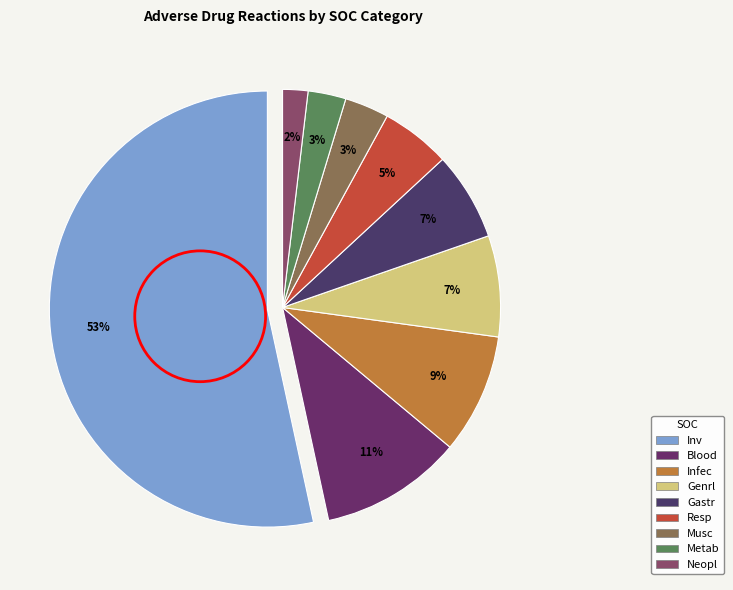

How many segments does this pie chart have?

9